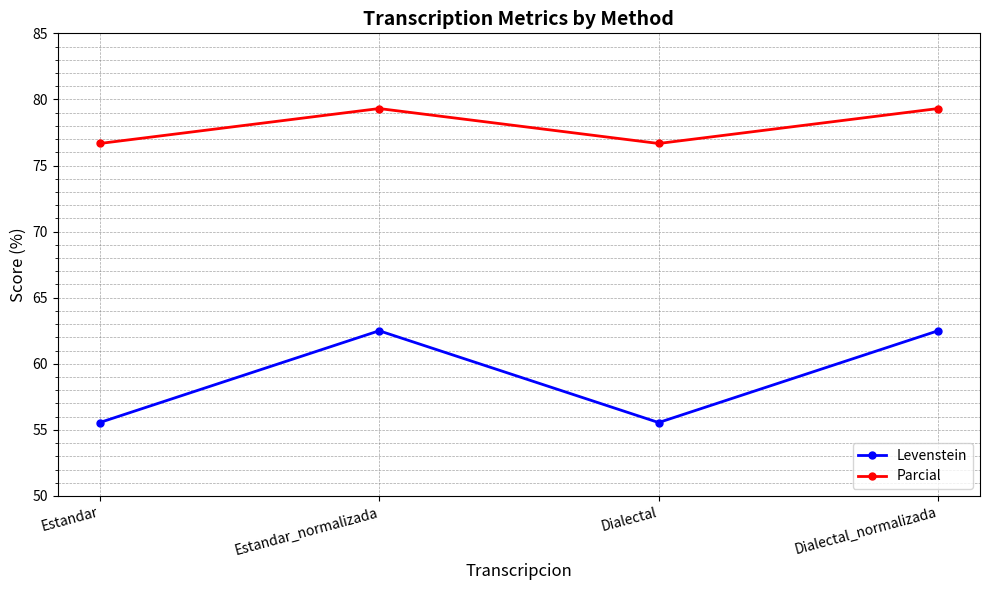

Reading right to left, extract all data points from this chart.

Levenstein: 62.5	55.6	62.5	55.6
Parcial: 79.3	76.7	79.3	76.7